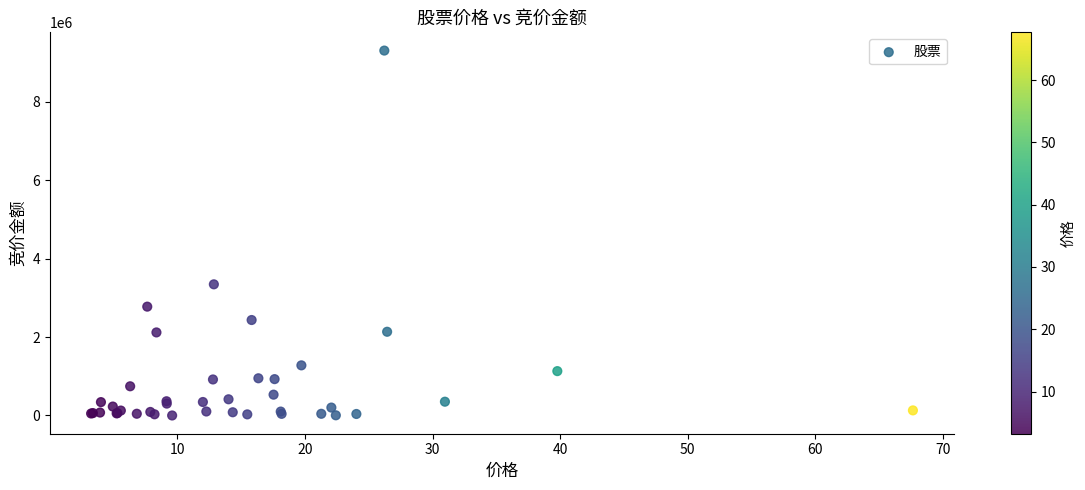

What Y value in the scatter plot is closest to 4654968?

3346200